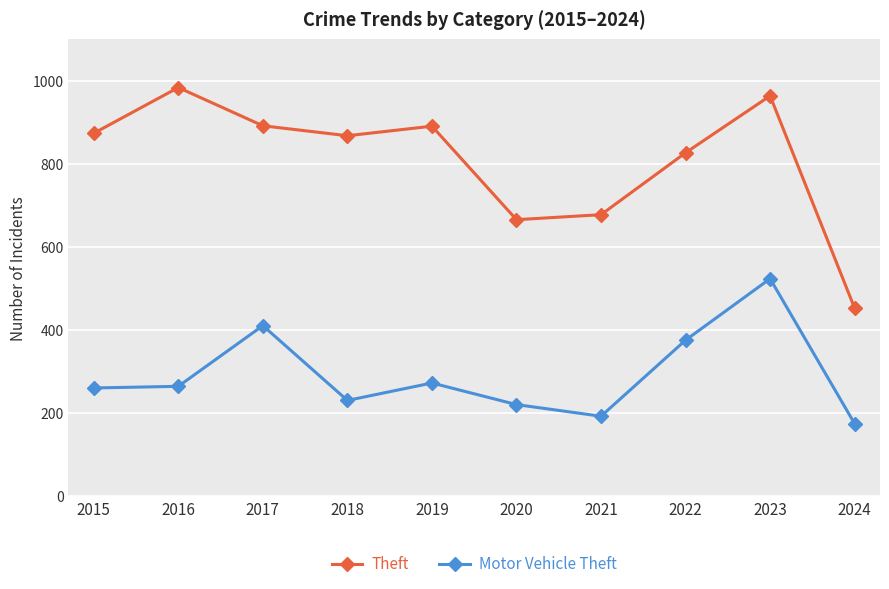

True or false: Theft and Motor Vehicle Theft cross at least once.

False